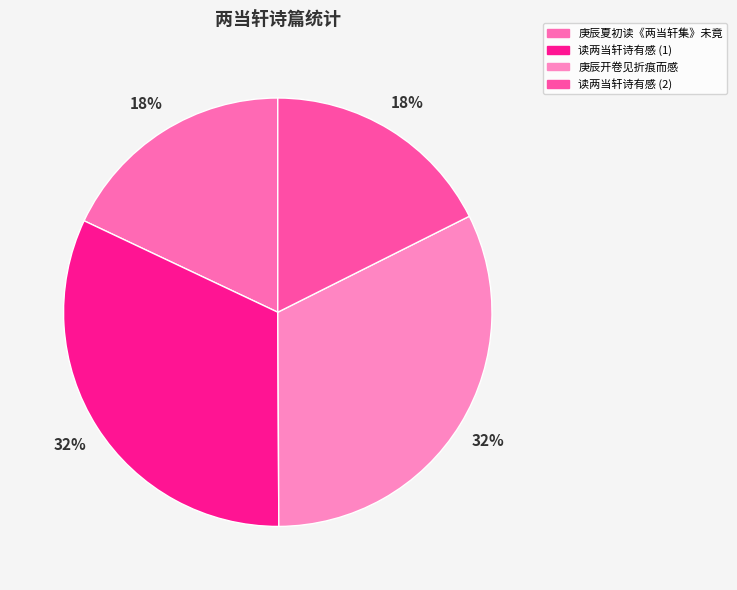

Does any single category account for the majority?

No